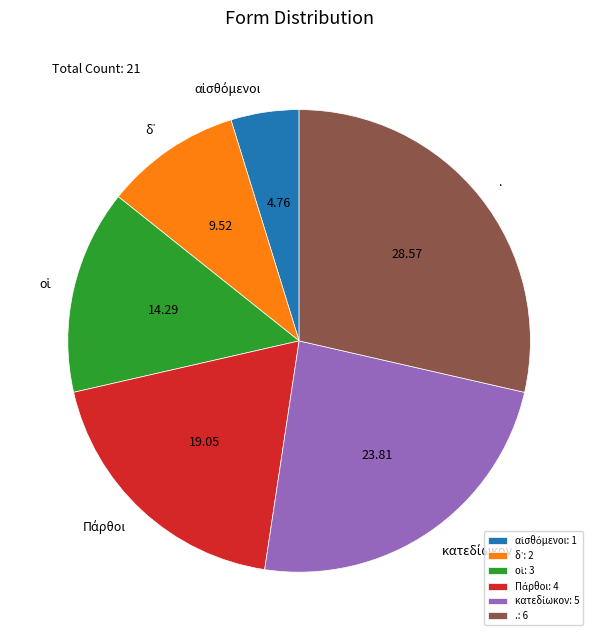

Does any single category account for the majority?

No